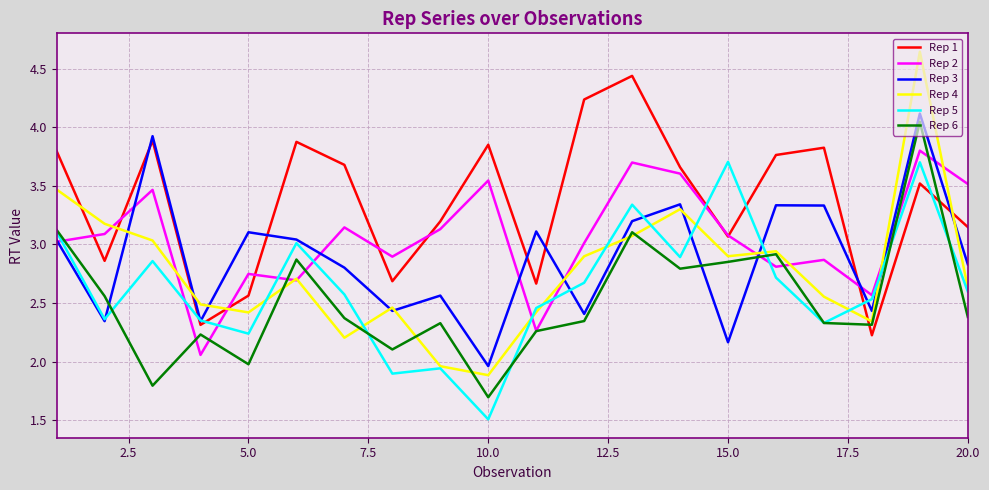

What is the sum of all Rep 3 values?

57.8